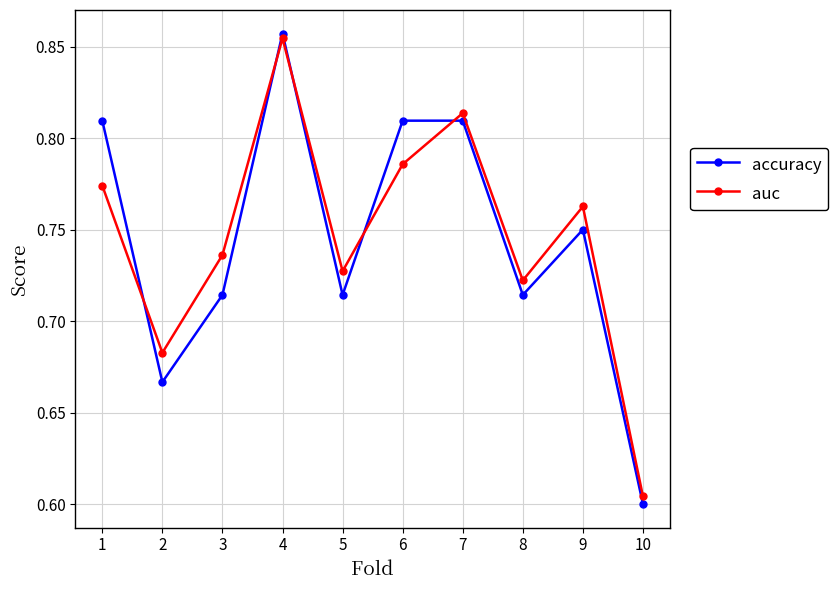

Count the accuracy values in the range 0 to 1.

10